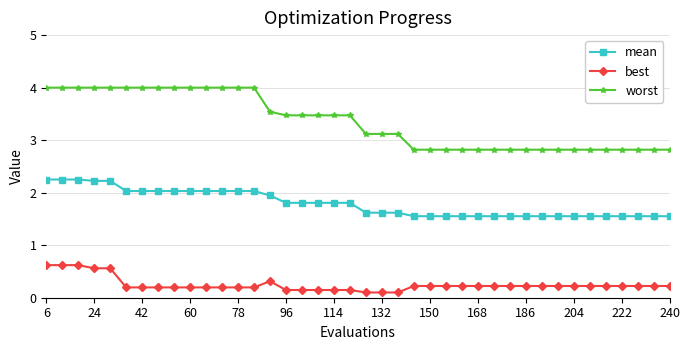

How many lines are shown in the chart?

3